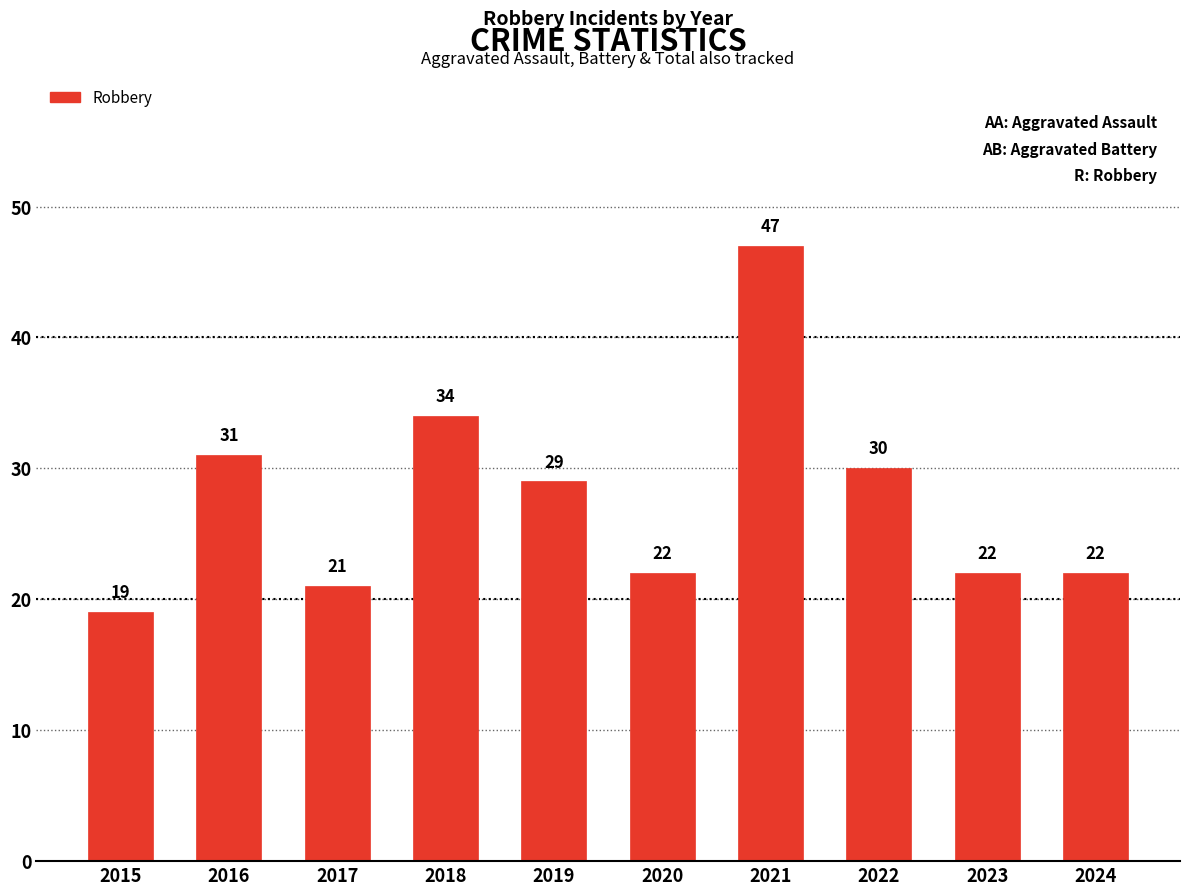

What is the difference between the maximum and minimum values?

28